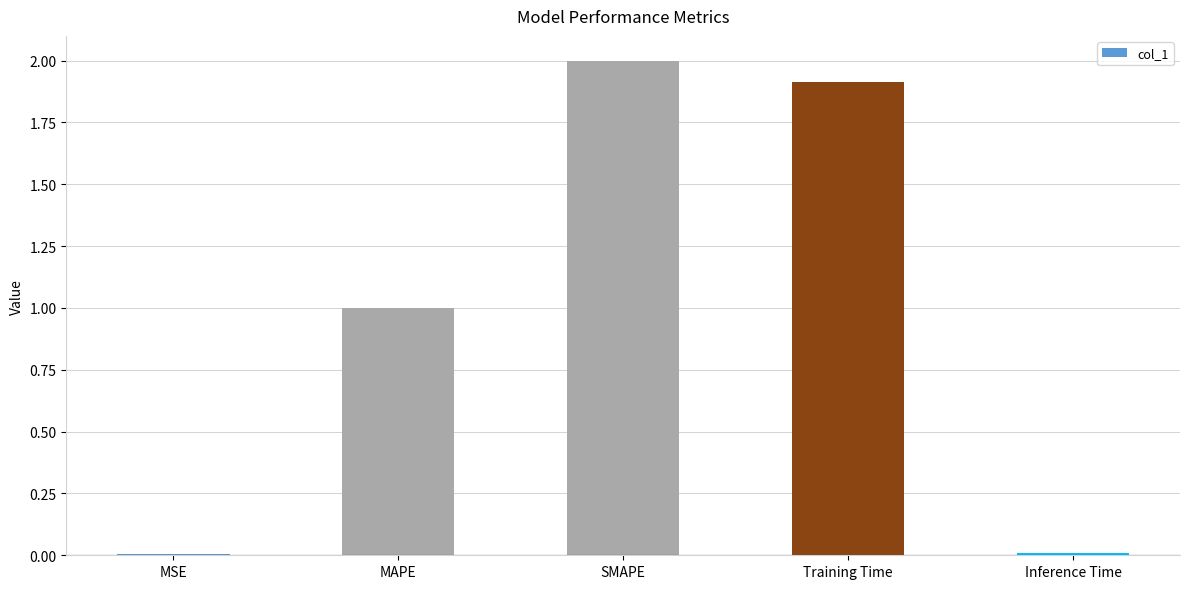

Between MAPE and MSE, which is larger?

MAPE